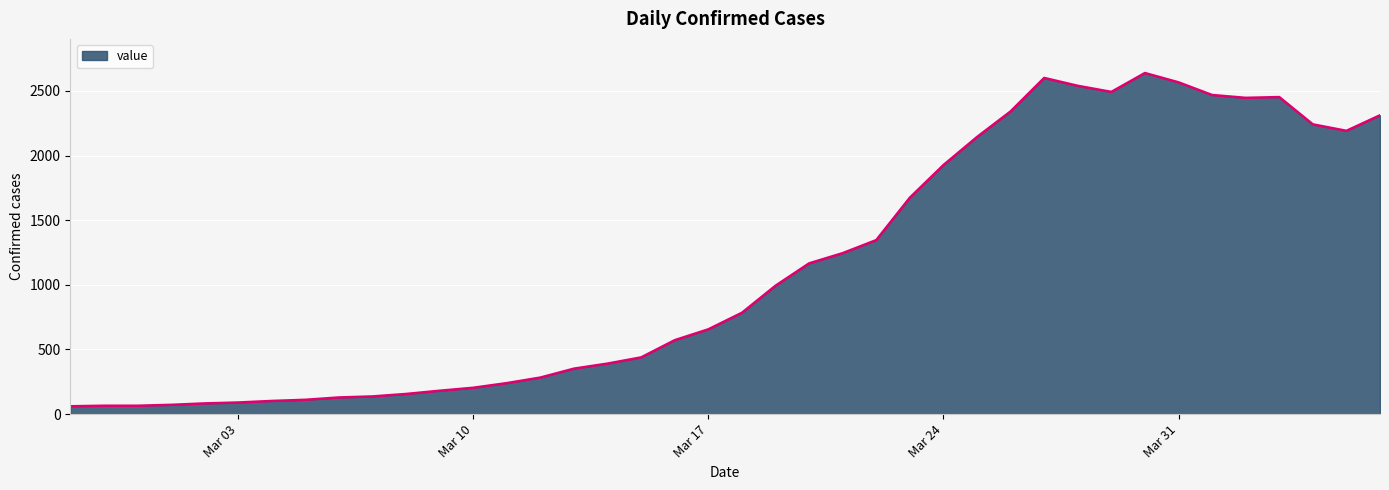

What is the difference between the maximum and minimum values?

2577